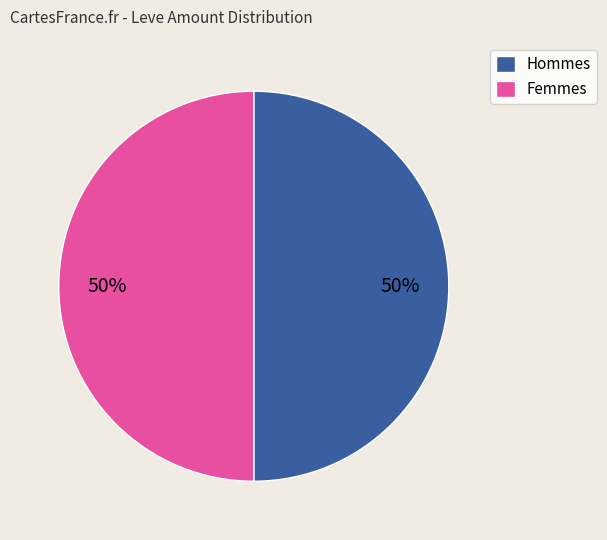

Approximately how many times larger is the value at Hommes compared to Femmes?

1.0